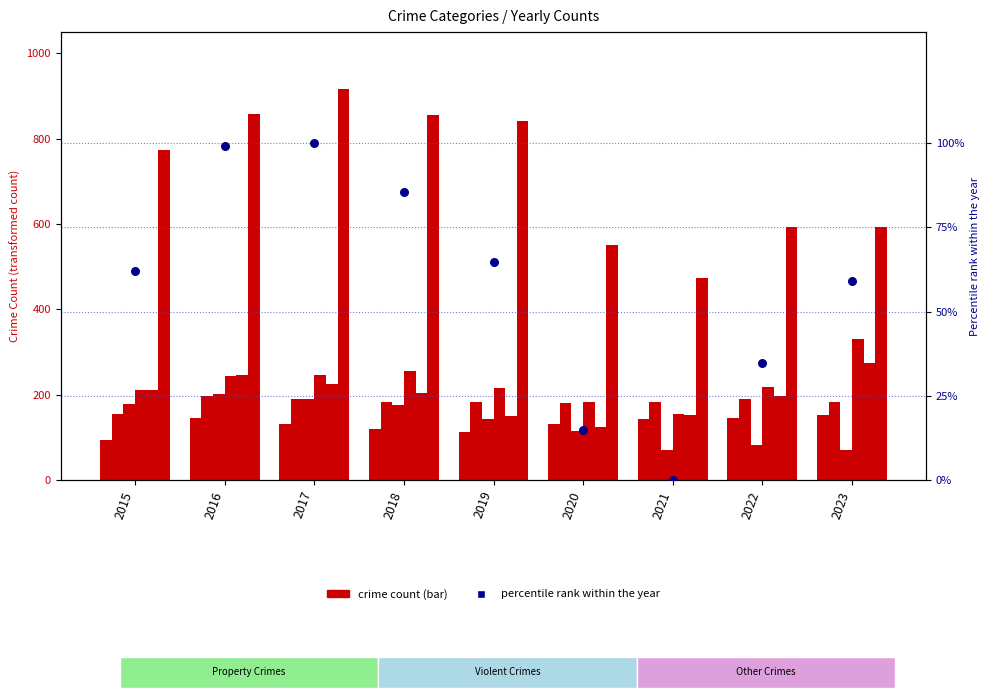

Is the value of Motor Vehicle Theft at 2022 greater than the value of Robbery at 2022?

Yes